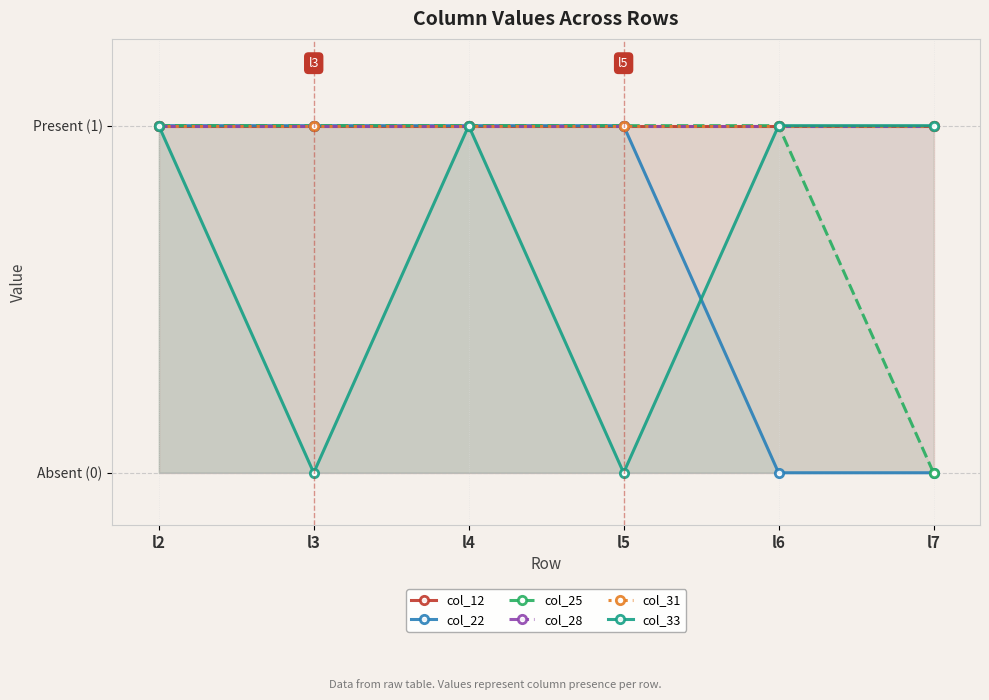

True or false: col_25 has more than 1 points higher than both neighbors.

False